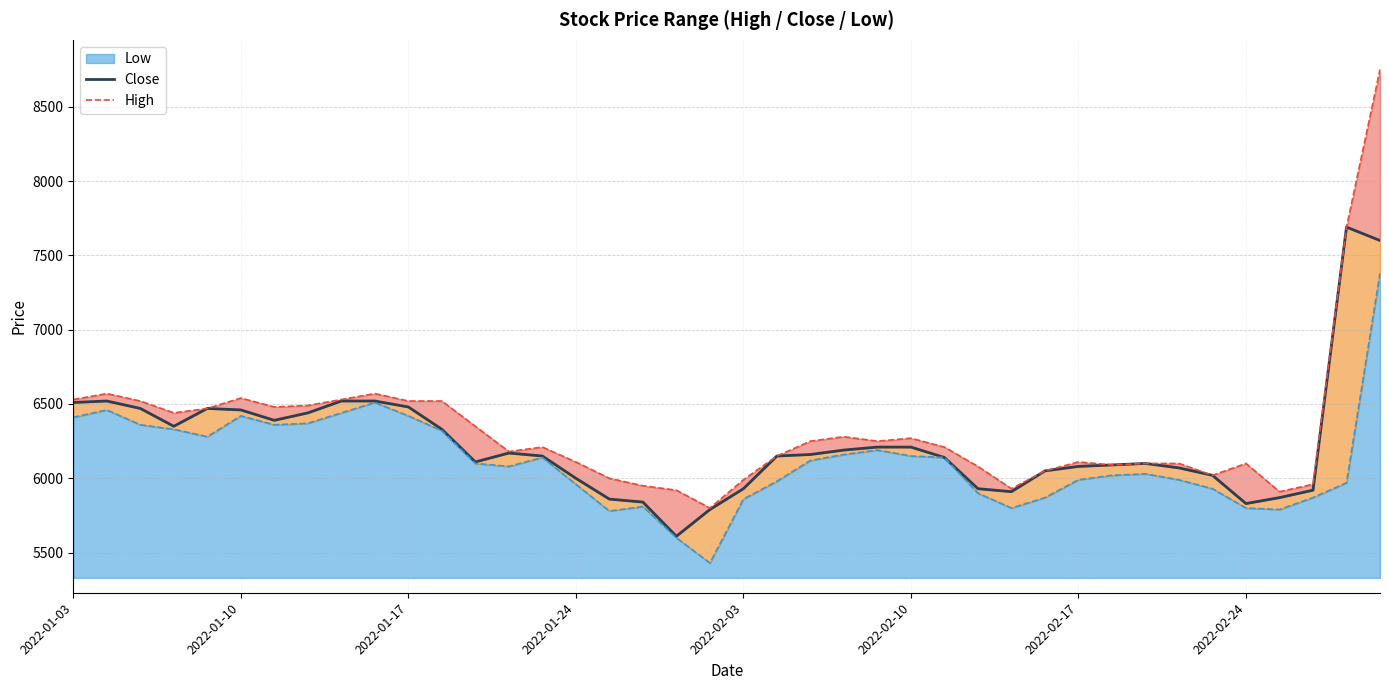

Is it true that High equals 9741 at 37?

False